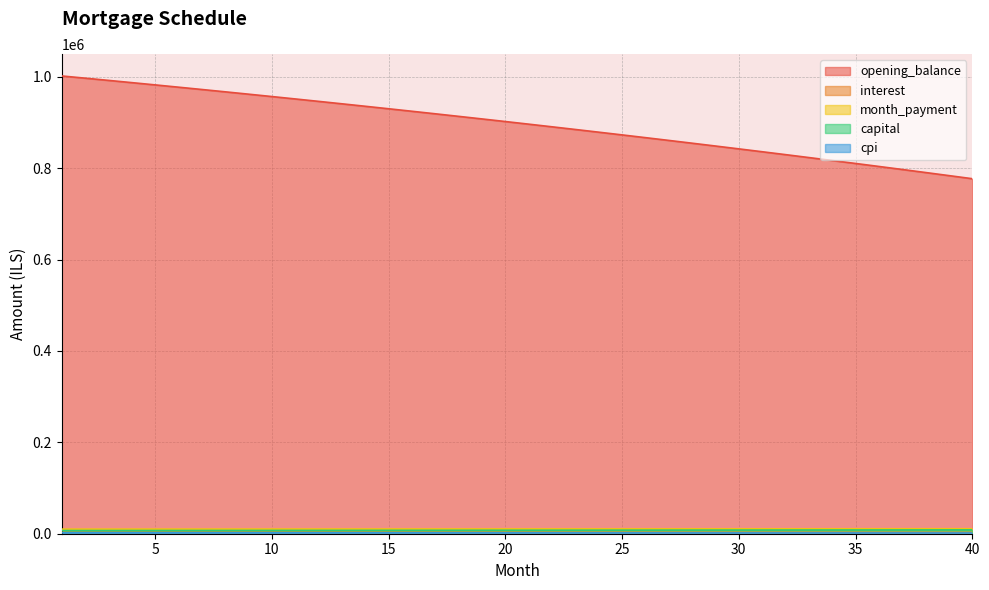

How many lines are shown in the chart?

5